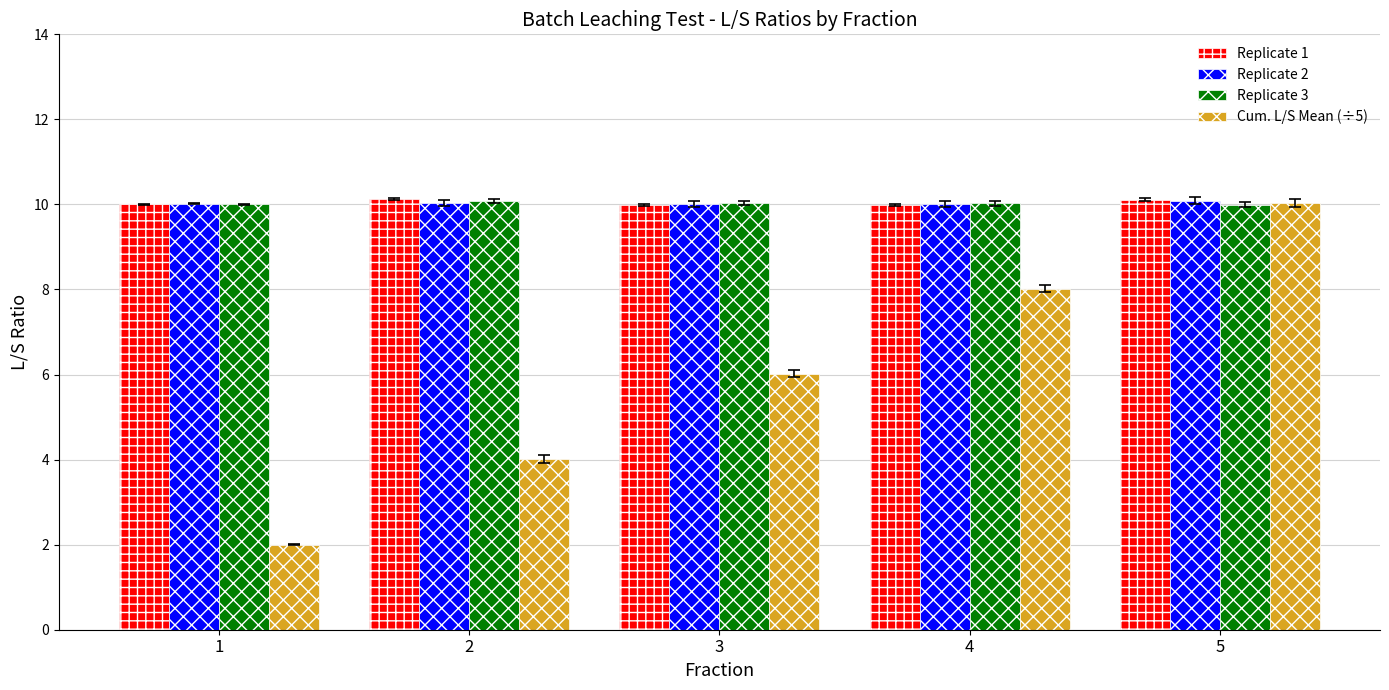

Is the value of Replicate 1 at 5 greater than the value of Cum. L/S Mean (÷5) at 2?

Yes